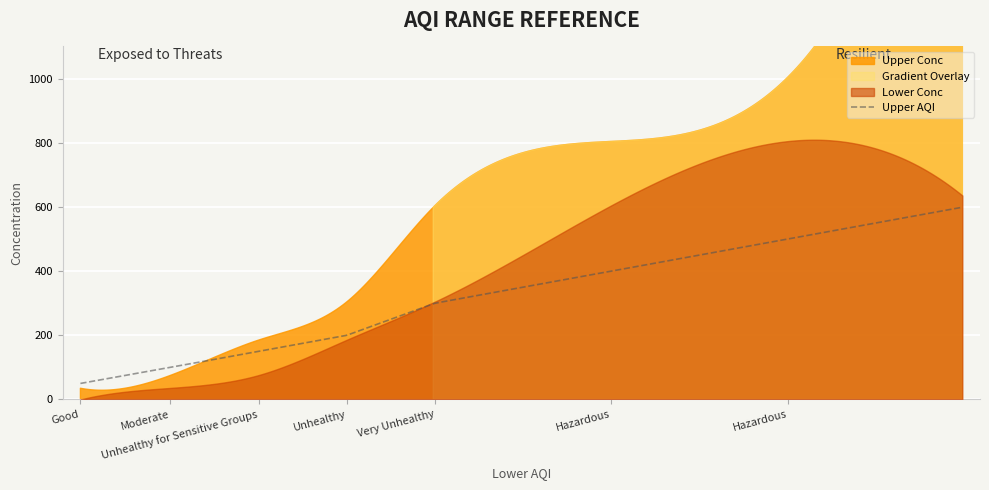

What is the maximum value for Upper AQI?

599.0